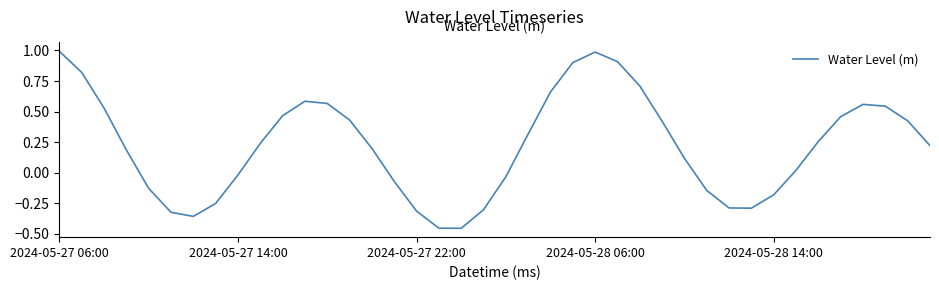

What is the greatest value displayed?

1.0